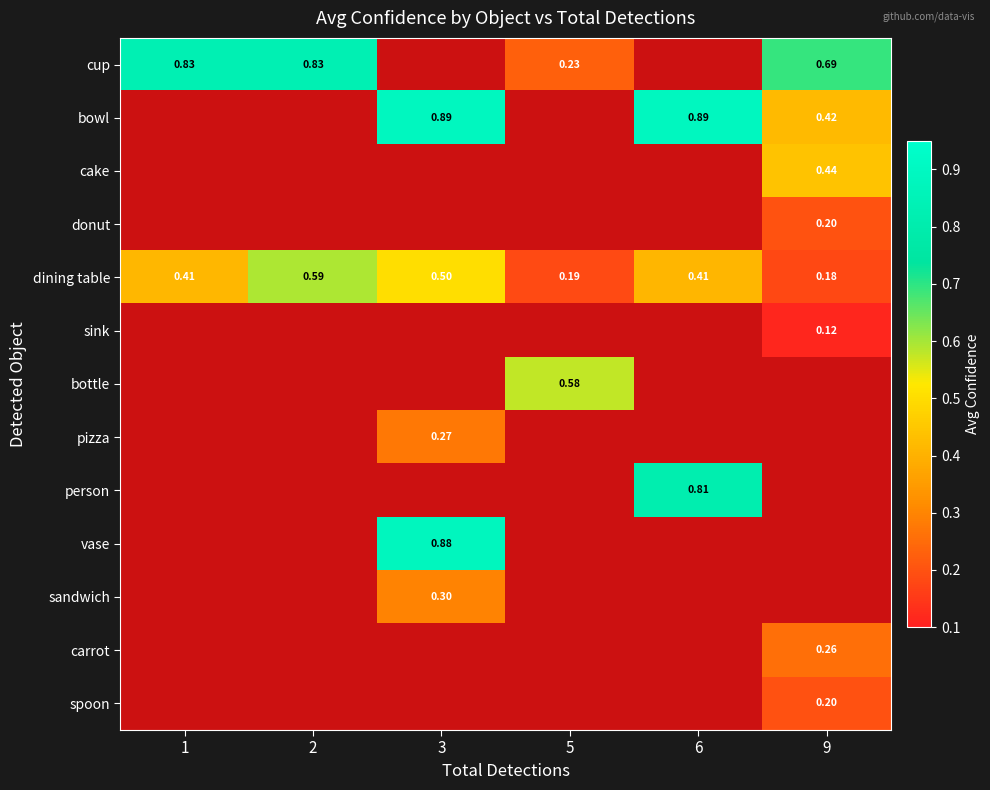

The cup series shows 1.3 at 1. True or false?

False